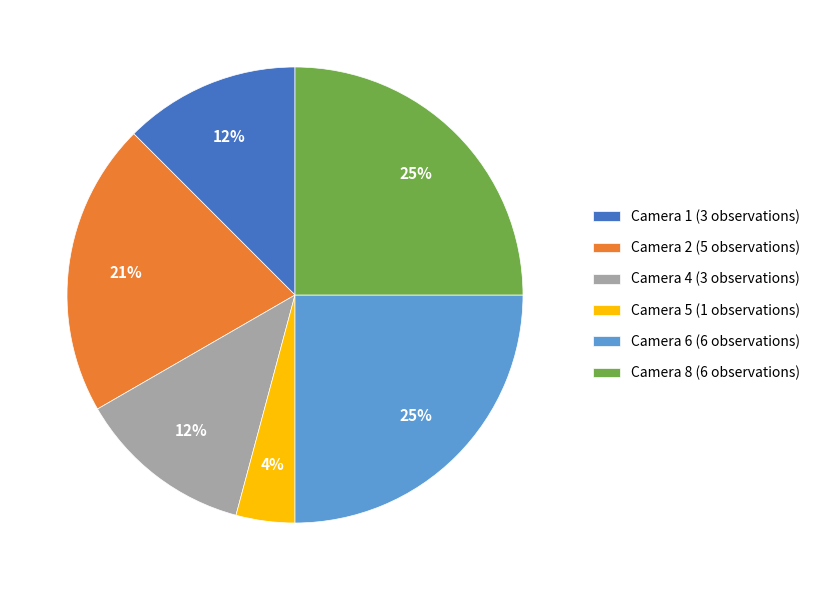

To the nearest percent, what portion does Camera 5 represent?

4%